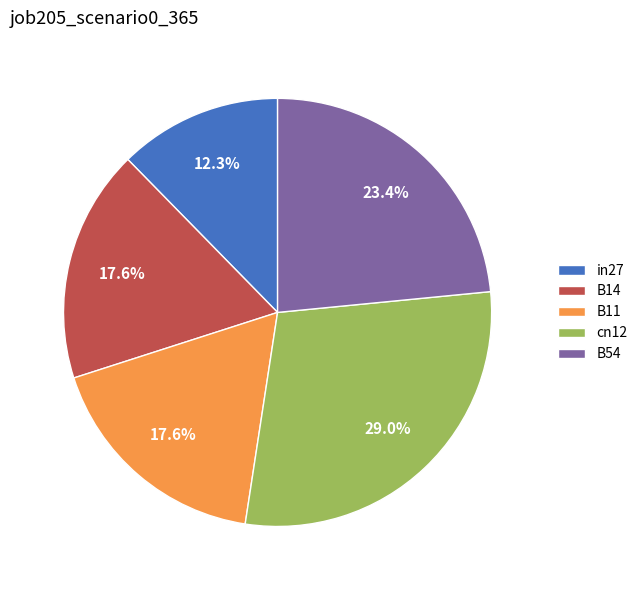

Combined, do B54 and B11 account for over 50%?

No